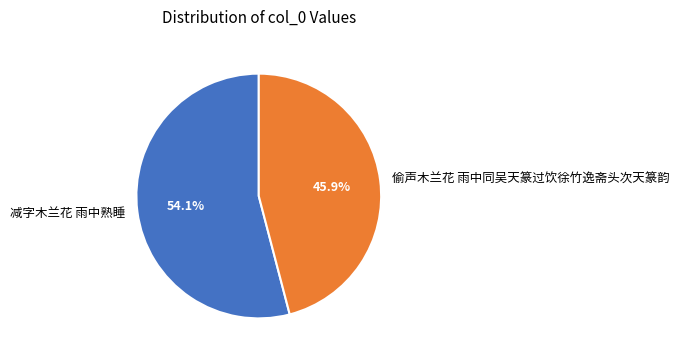

What is the smallest slice in the pie chart?

偷声木兰花 雨中同吴天篆过饮徐竹逸斋头次天篆韵